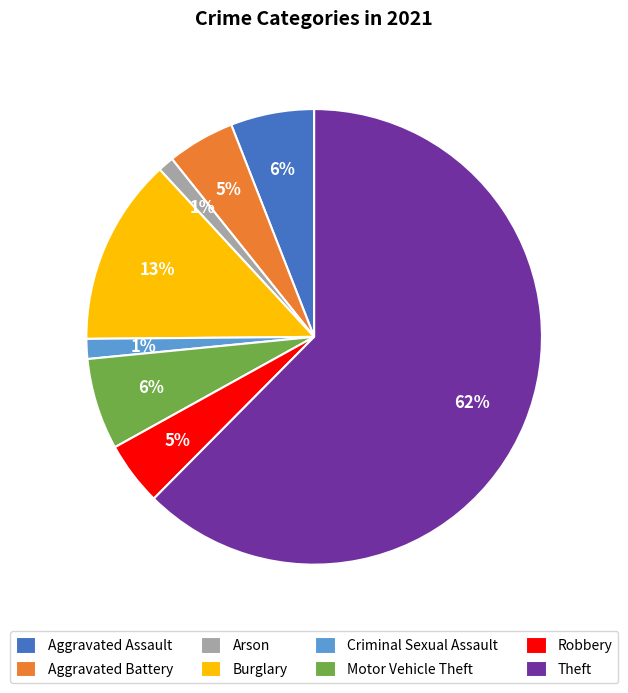

Is the sum of Motor Vehicle Theft and Aggravated Battery greater than half?

No